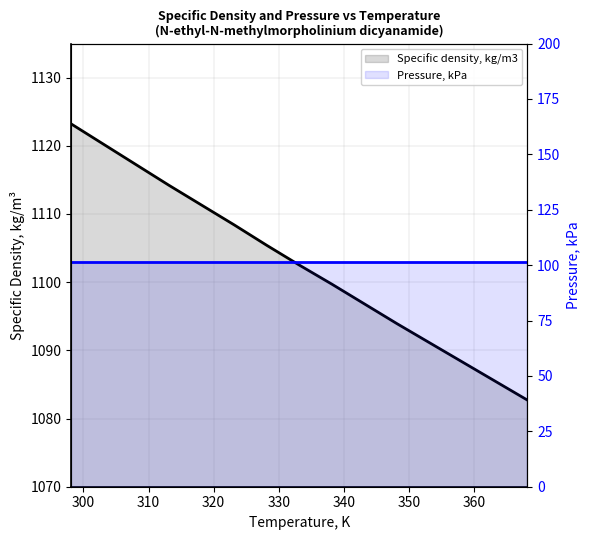

At which category does the chart reach its peak across all series?

298.15